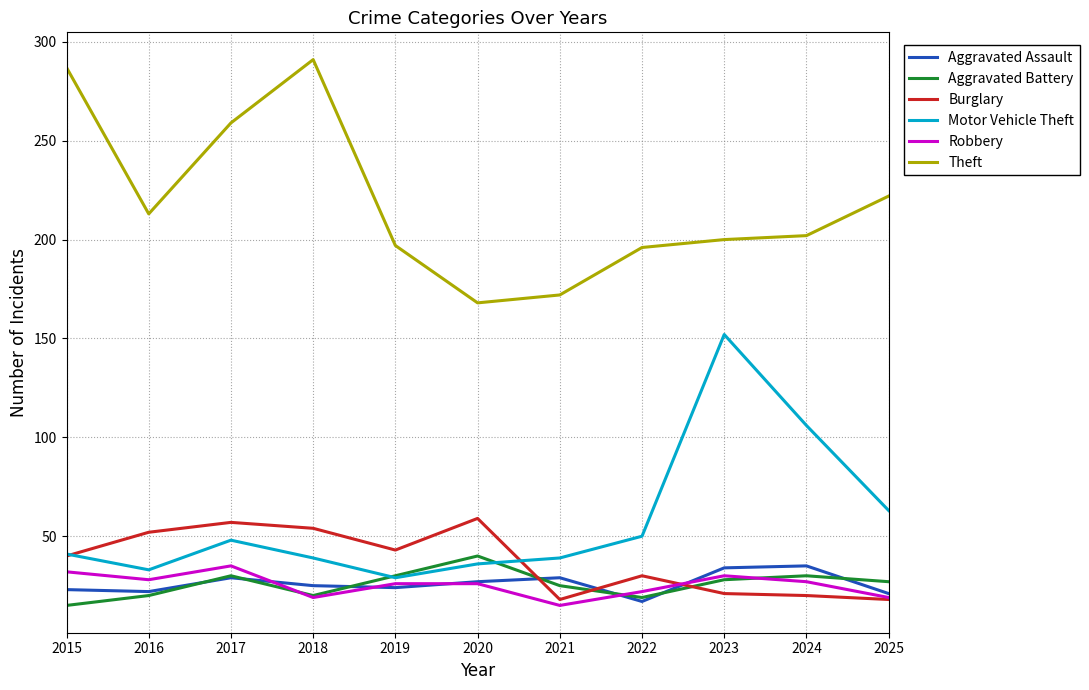

Is the value of Burglary at 2018 greater than the value of Theft at 2015?

No